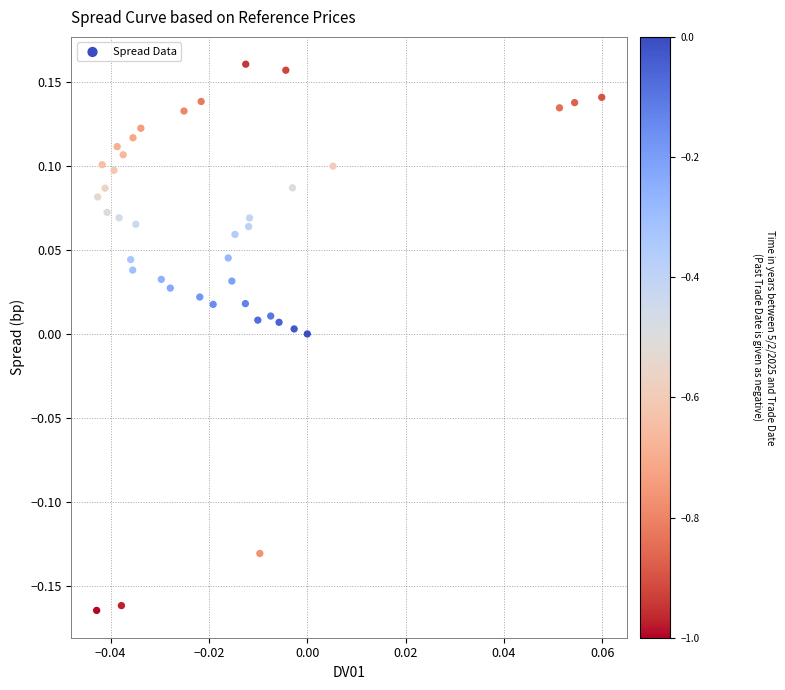

What is the range of Y values (max minus min)?

0.3